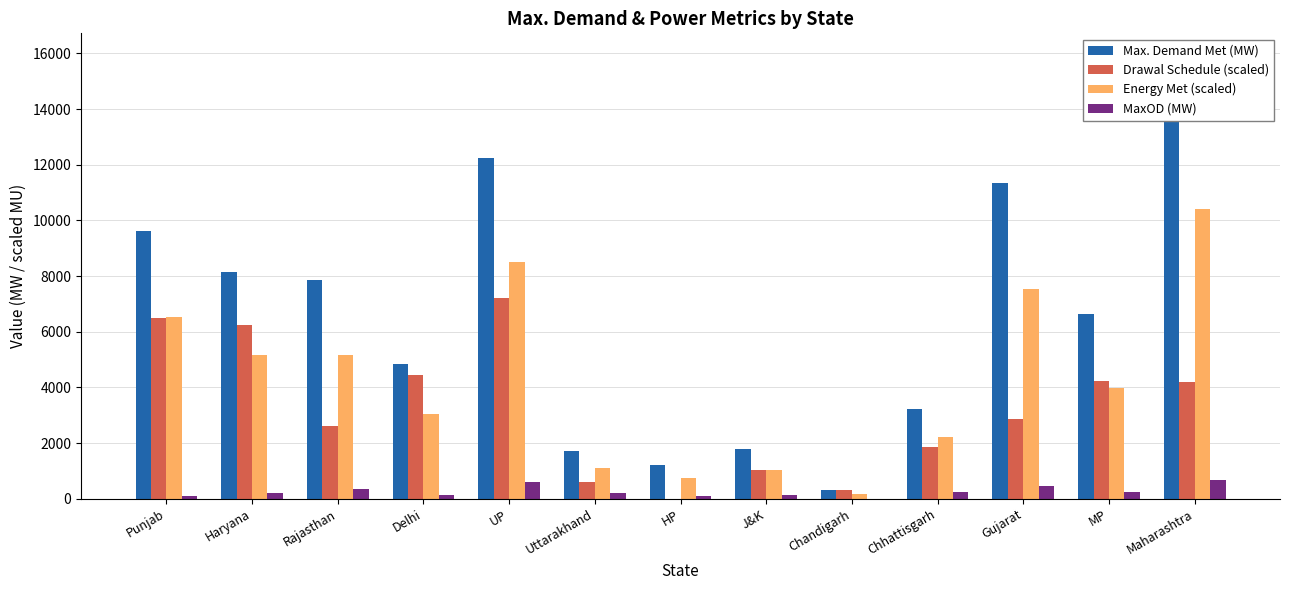

What is the sum of all MaxOD (MW) values?

3441.0